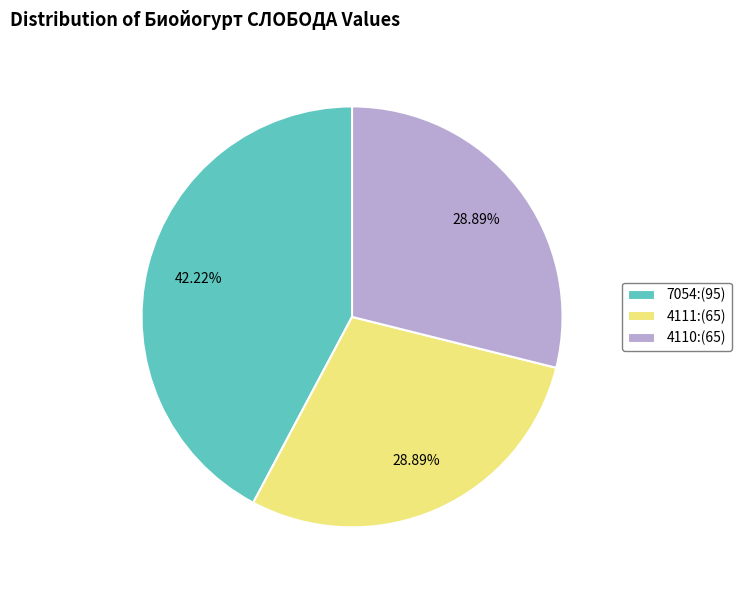

How many slices are in this pie chart?

3